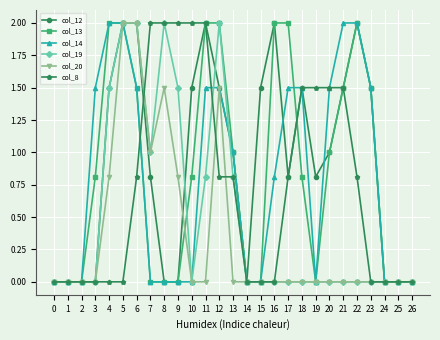

What is the difference between the maximum and minimum values in the col_14 series?

2.0